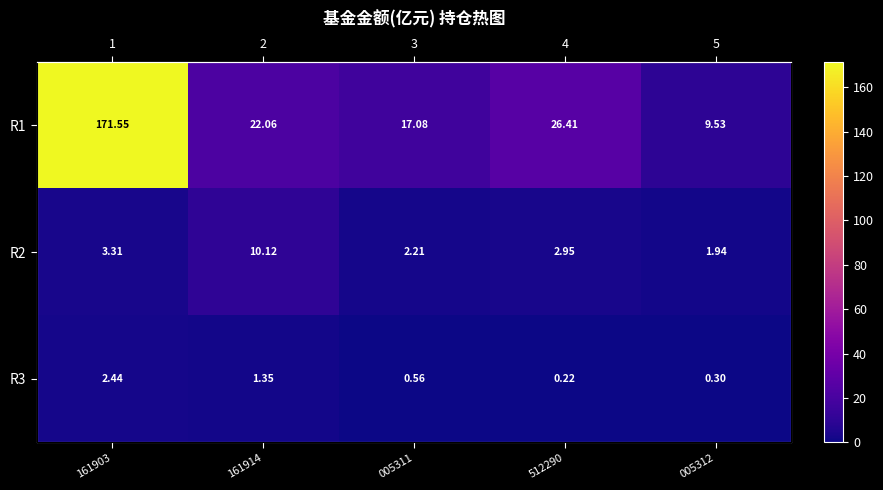

What is the approximate value of R3 at 005312?

0.3